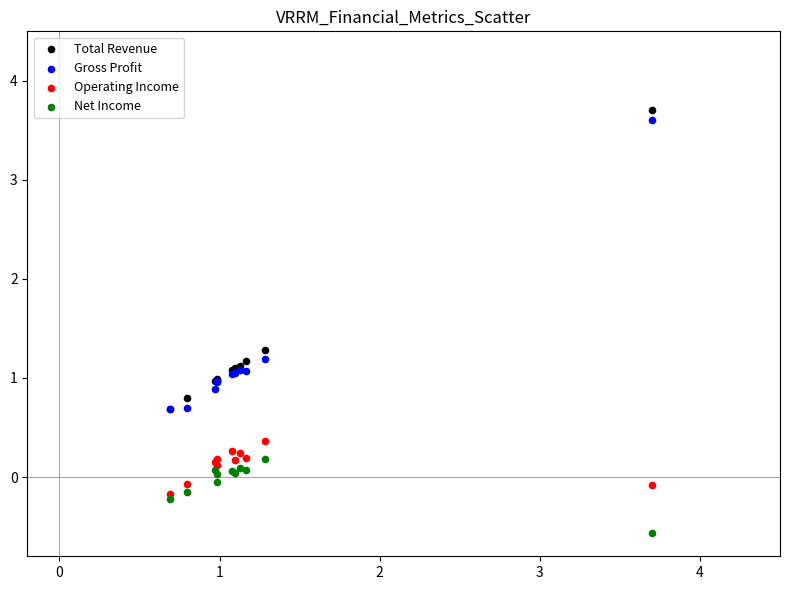

Which series reaches the minimum Y coordinate?

Net Income